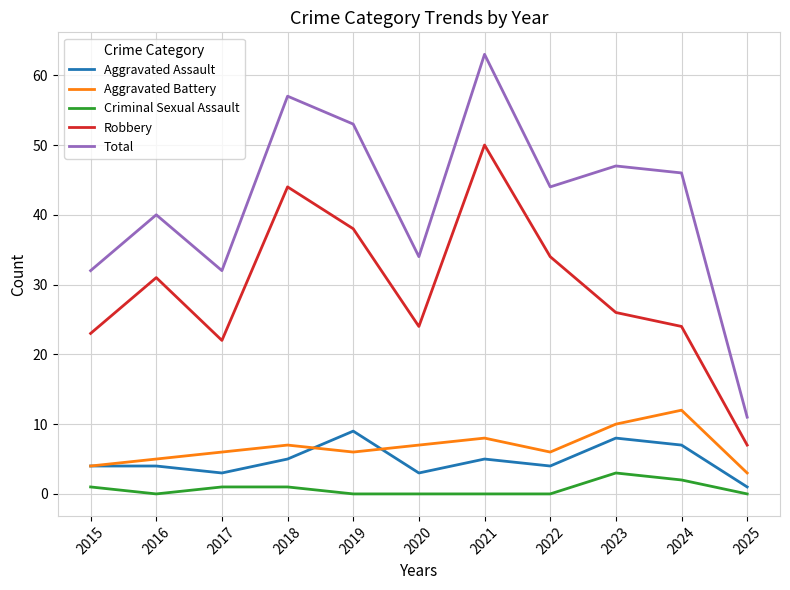

Rank the series by their maximum value, from highest to lowest.

Total, Robbery, Aggravated Battery, Aggravated Assault, Criminal Sexual Assault